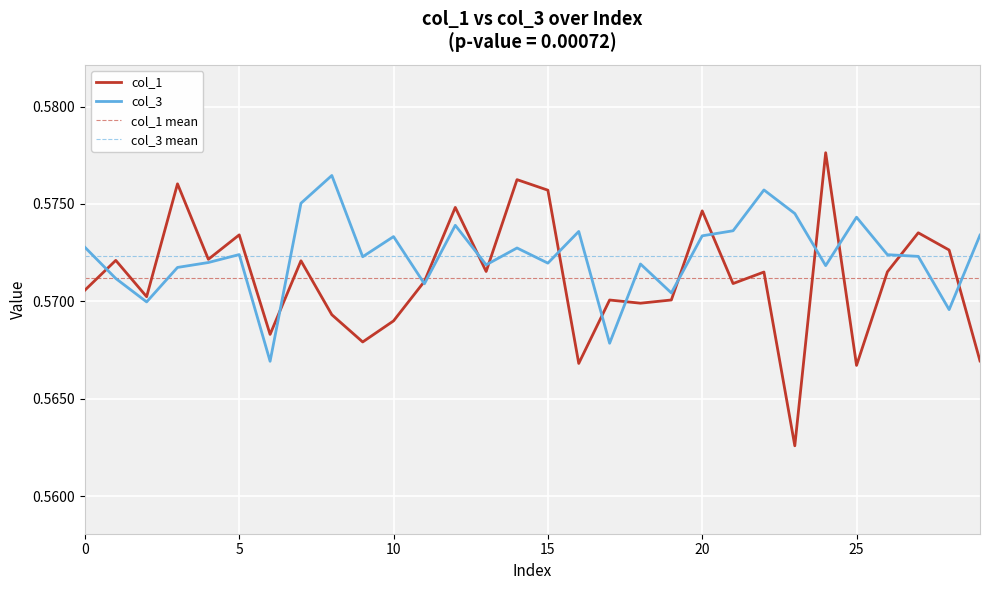

What is the value of the col_3 point at the 19th from the left?

0.6